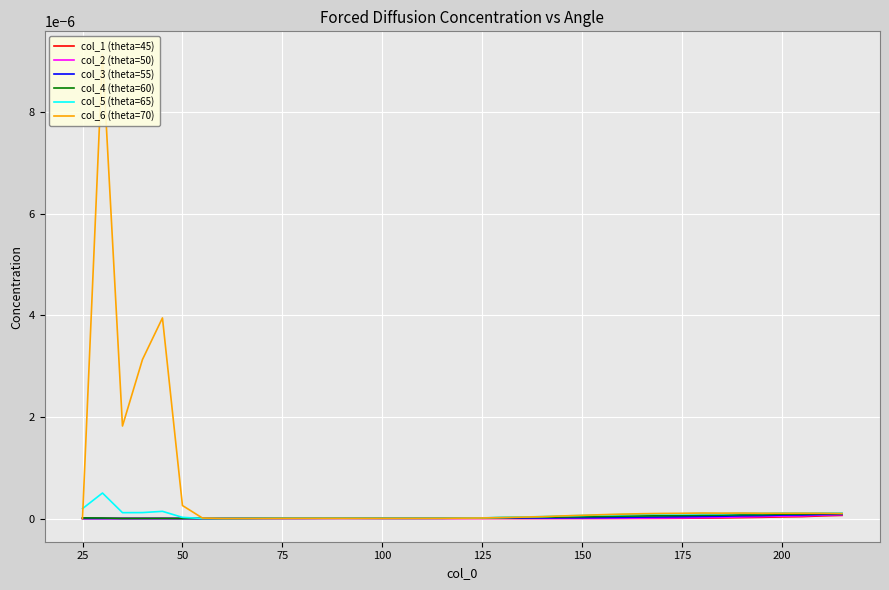

True or false: col_5 (theta=65) has more than 0 points higher than both neighbors.

True